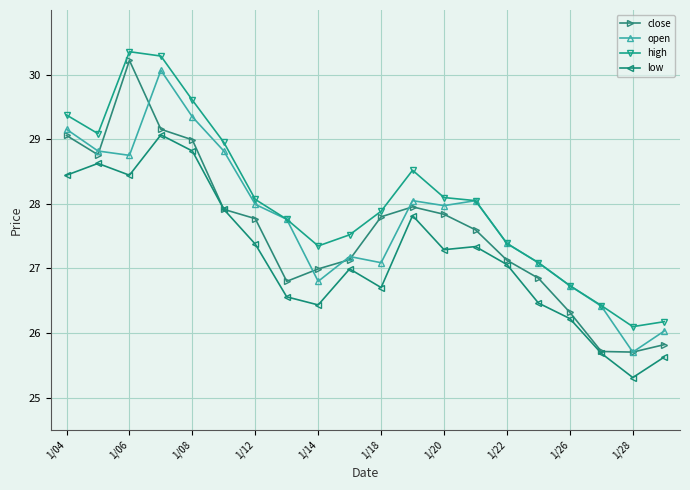

True or false: high and low intersect in this chart.

False